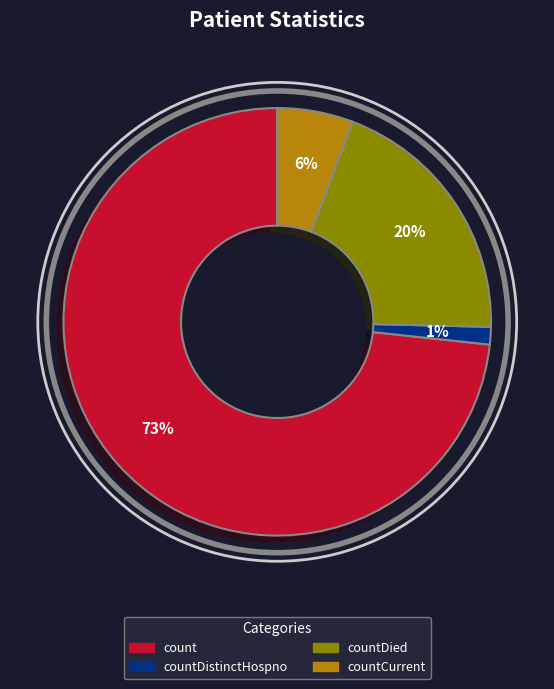

To the nearest percent, what portion does countDied represent?

20%